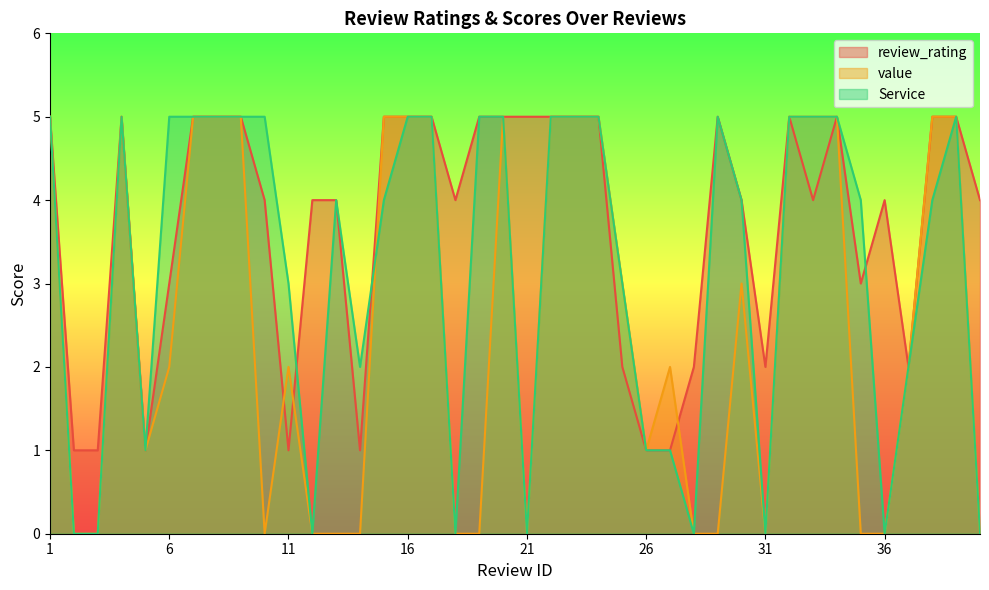

Is it true that Service equals 5 at 7?

True